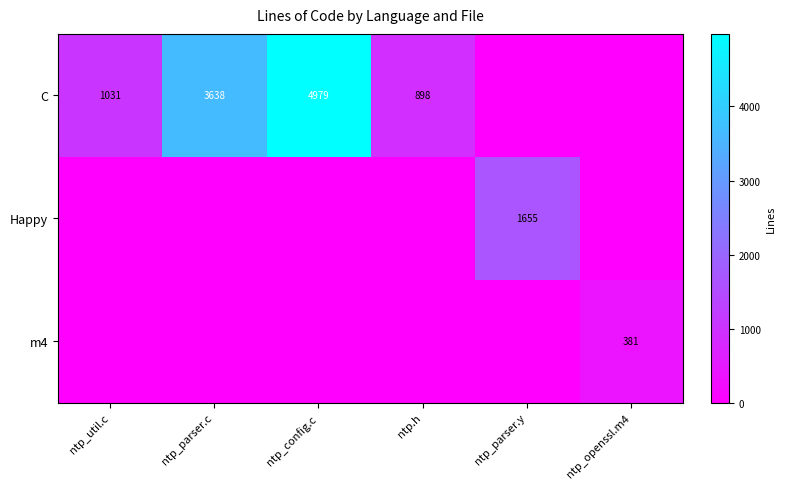

What is the difference between the C values at ntp_parser.c and ntp_util.c?

2607